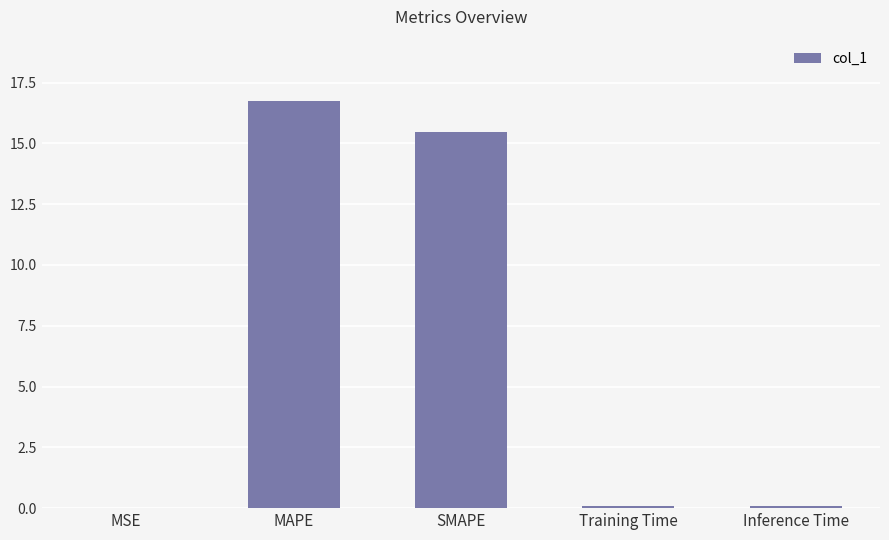

What is the sum of all values?

32.4